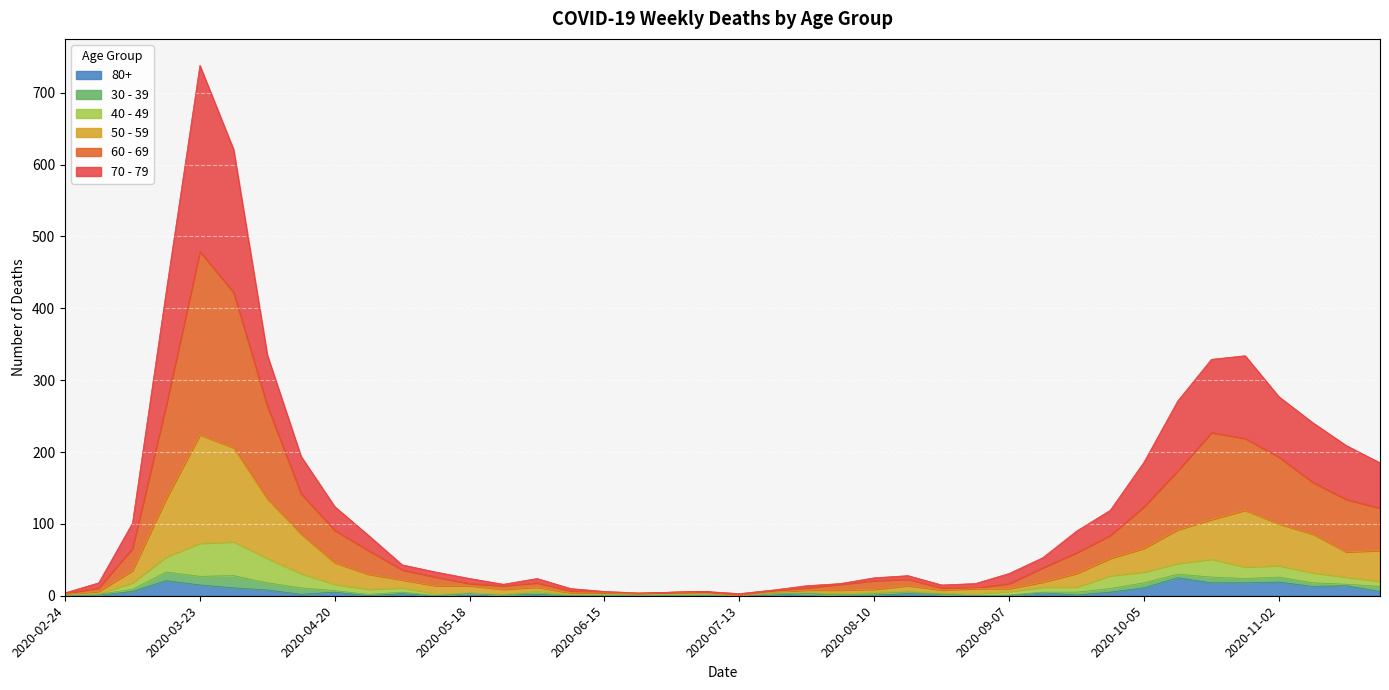

What is the sum of the 80+ values at 2020-05-18 and 2020-09-21?

4